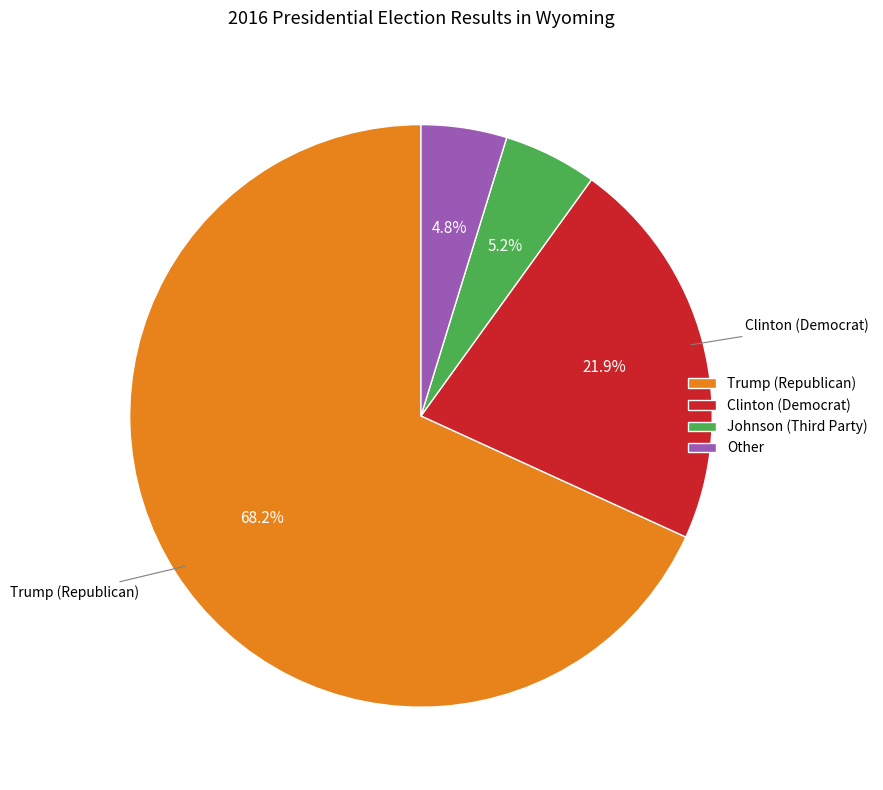

How many segments does this pie chart have?

4